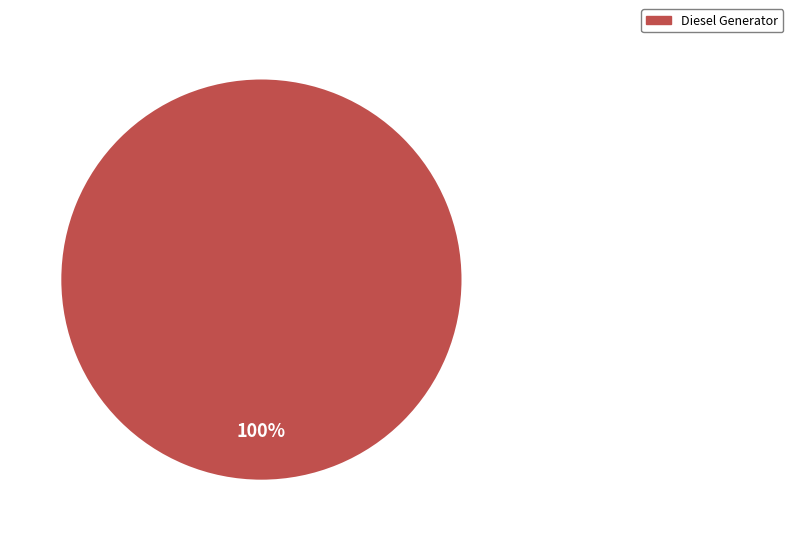

What is the majority slice?

Diesel Generator